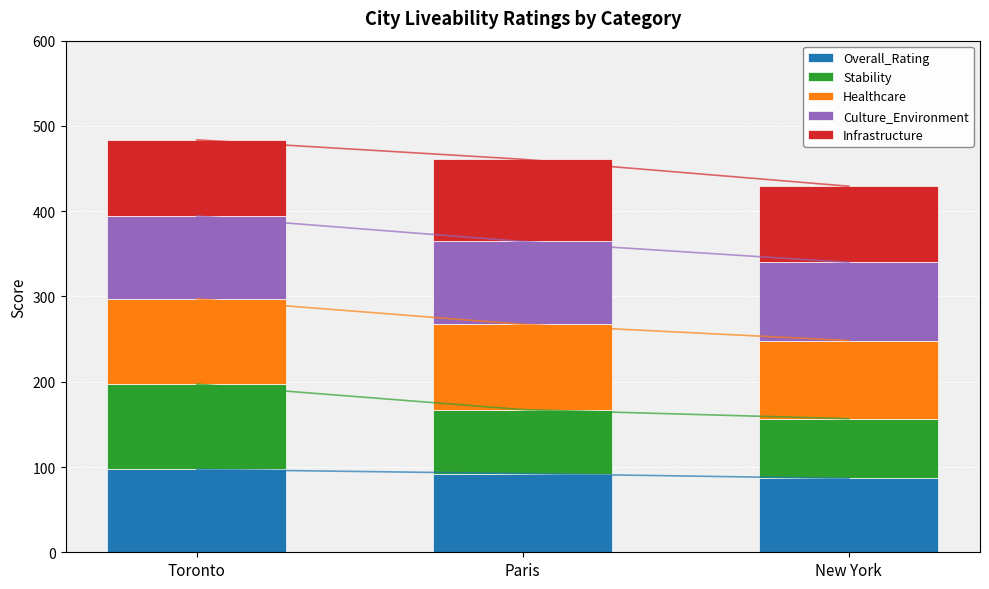

Which series has the widest spread of values?

Stability